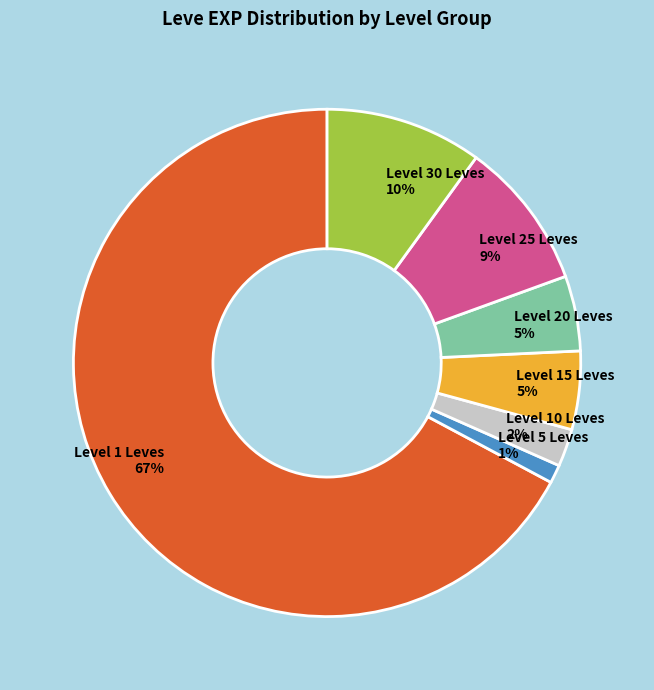

Do Level 5 Leves and Level 25 Leves together represent more than half of the pie?

No